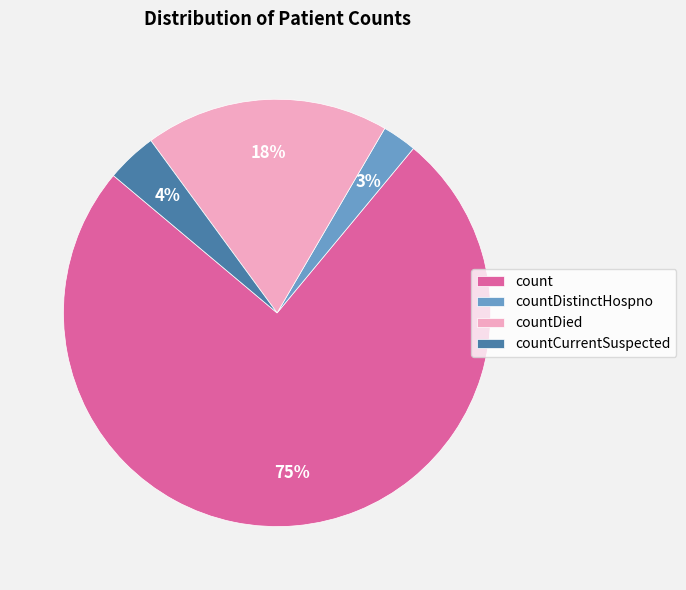

How many slices are in this pie chart?

4